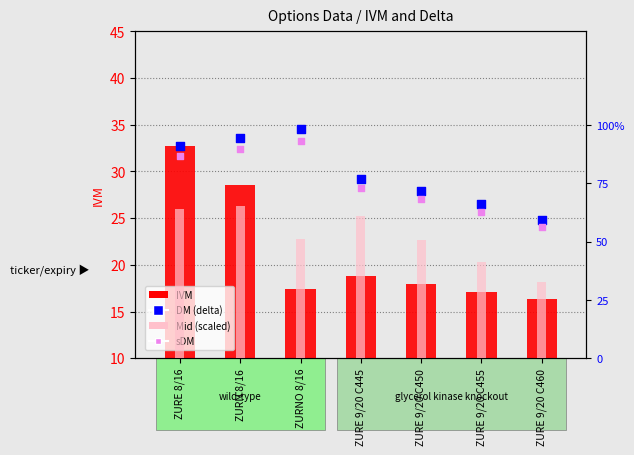

At how many categories does at least one series exceed 8?

7